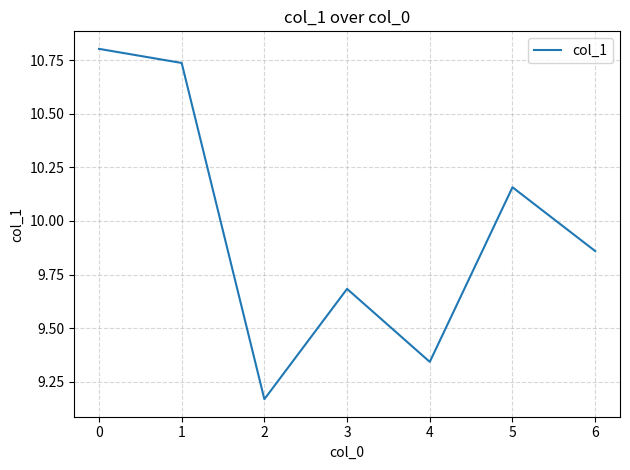

What is the change in value from 0 to 2?

-1.6